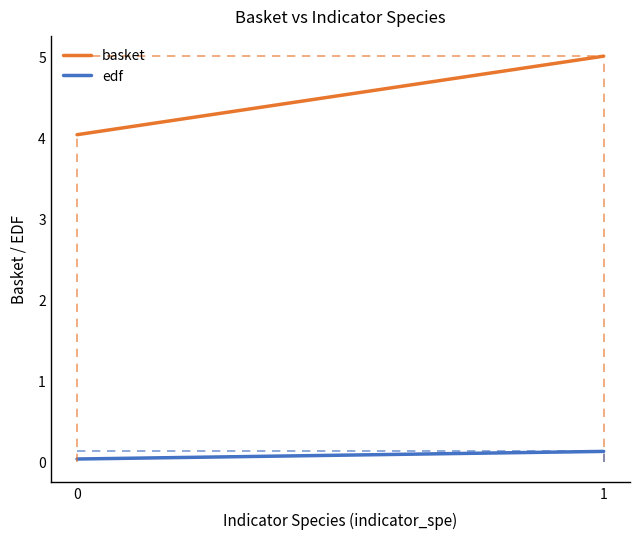

The edf series shows 0.0 at 0. True or false?

False